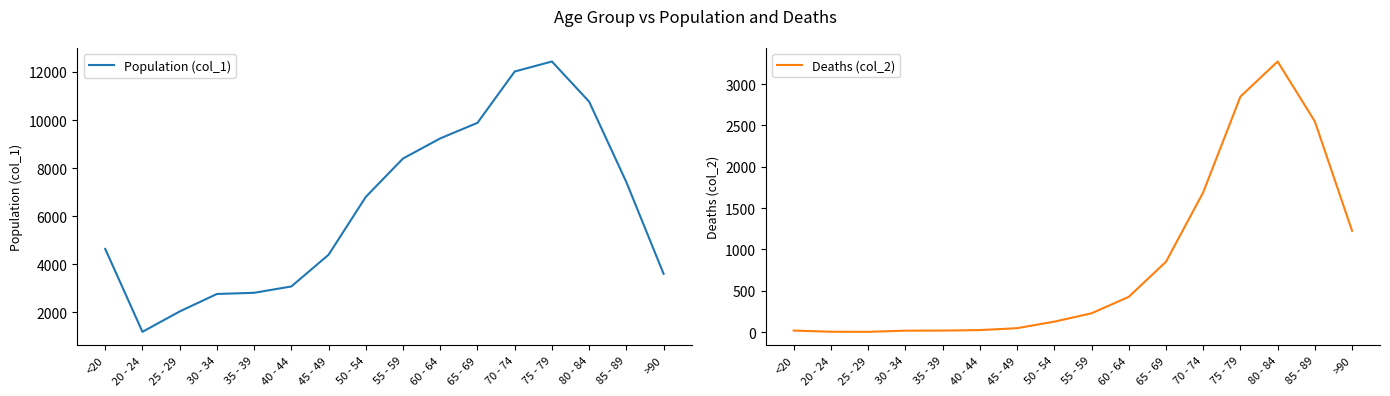

What is the approximate value of Population (col_1) at <20, to the nearest 10?

4640